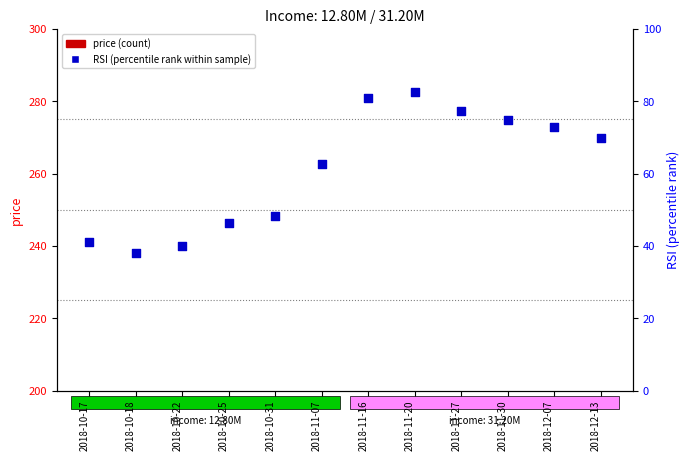

Which series reaches the maximum Y coordinate?

RSI (percentile rank)